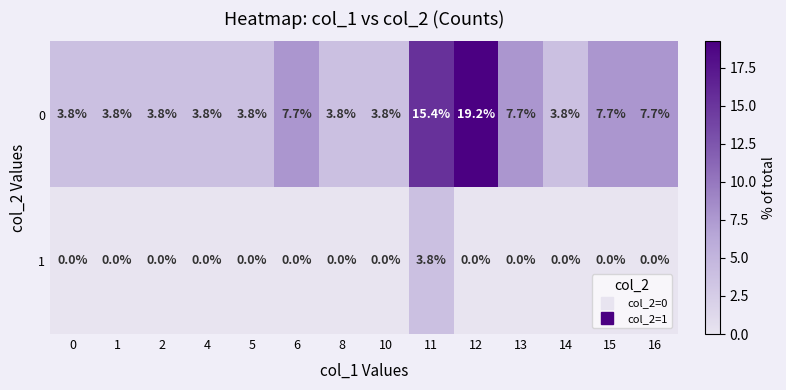

What is the maximum value shown in the chart?

19.2